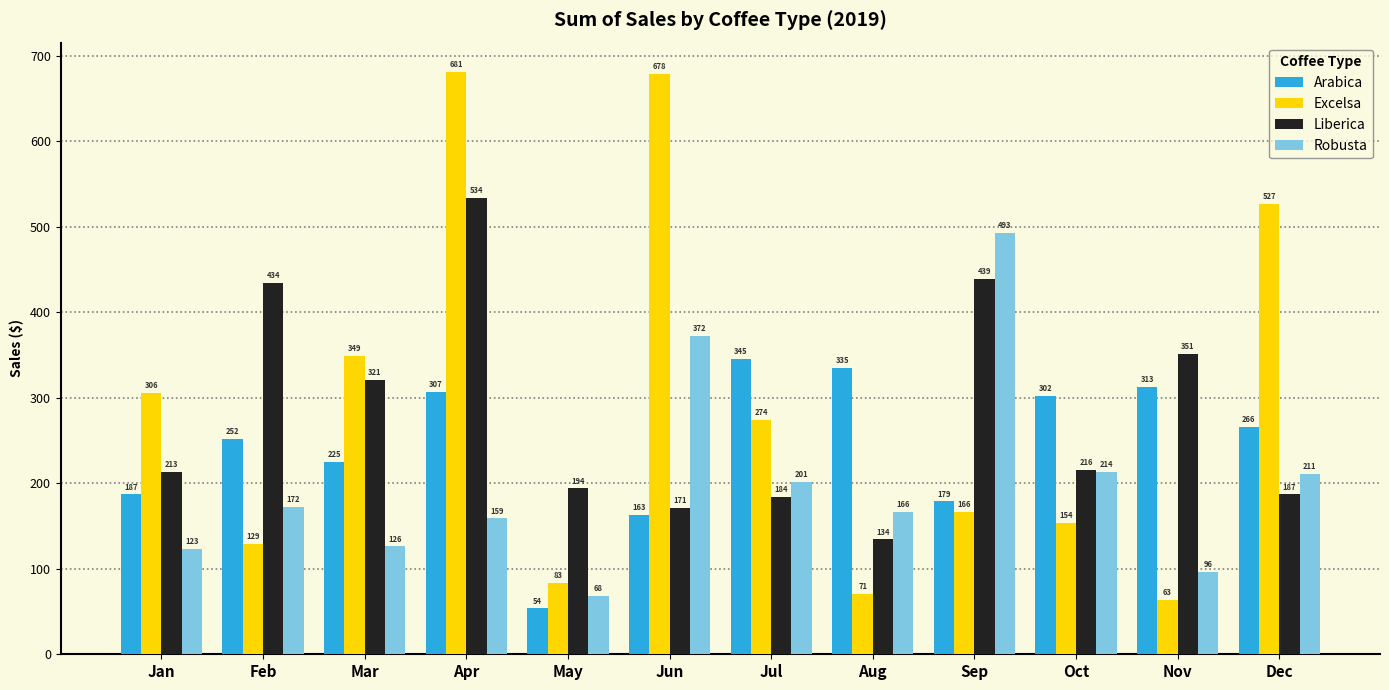

At which label does Robusta reach its minimum?

May